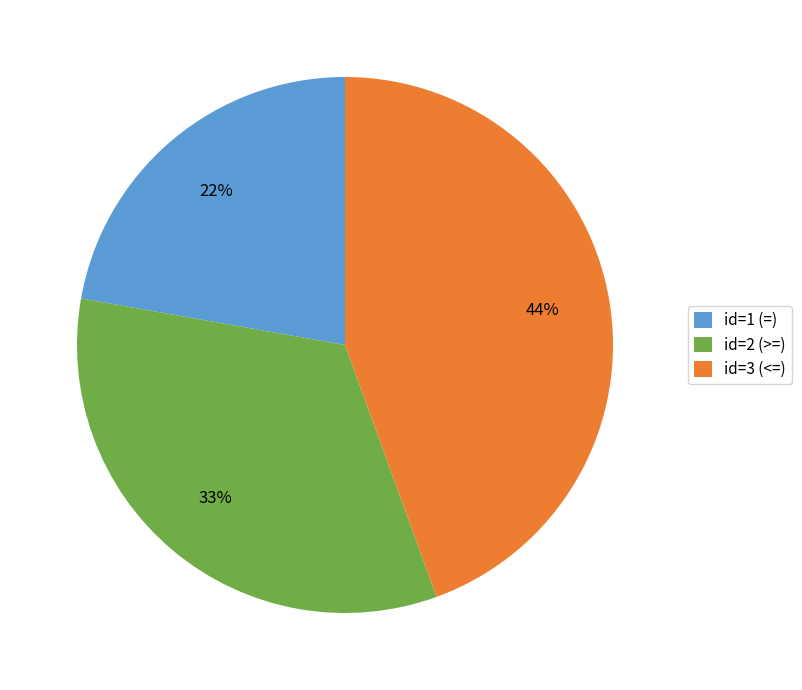

Approximately how many times larger is the value at id=2 (>=) compared to id=1 (=)?

1.5